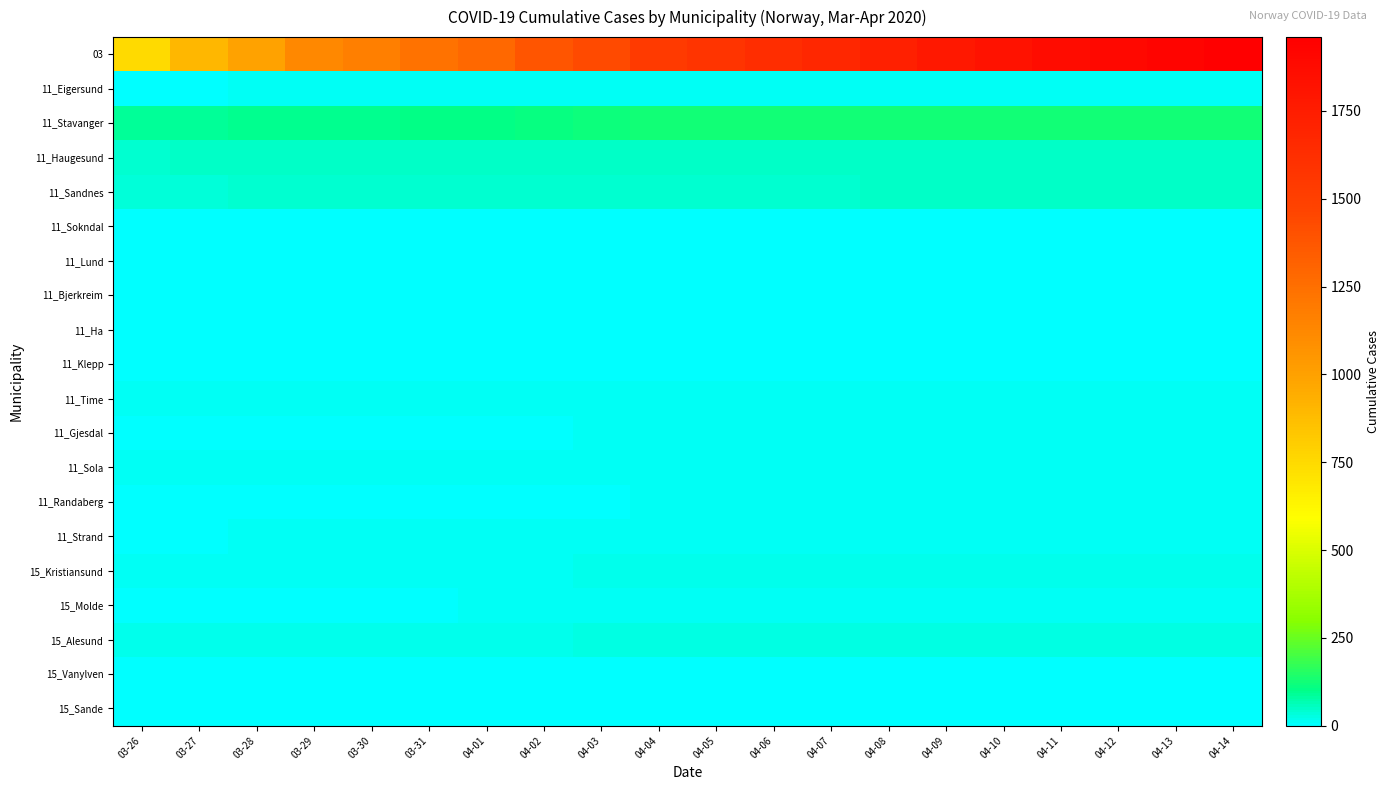

Which series has the largest total across all categories?

03